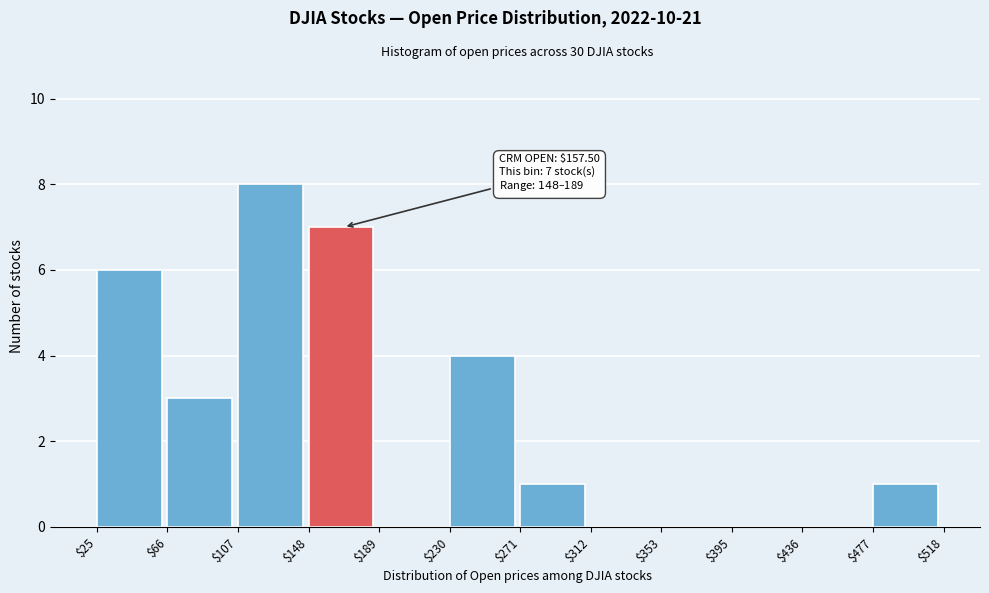

Which range on the x-axis has the tallest bar?

$107 to $148